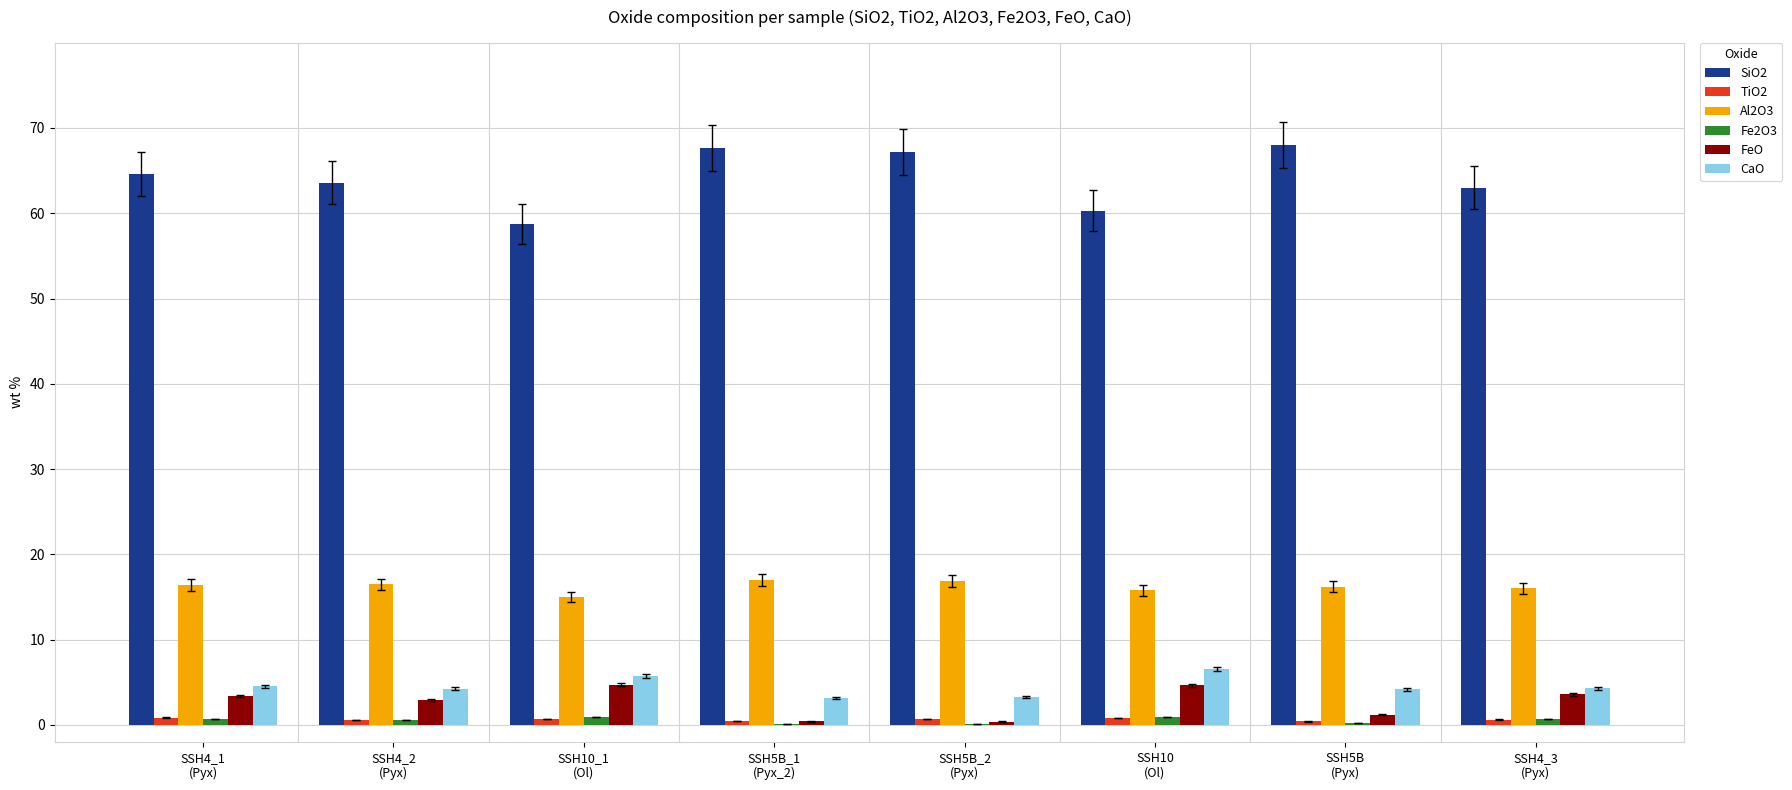

What is the sum of all FeO values?

21.3